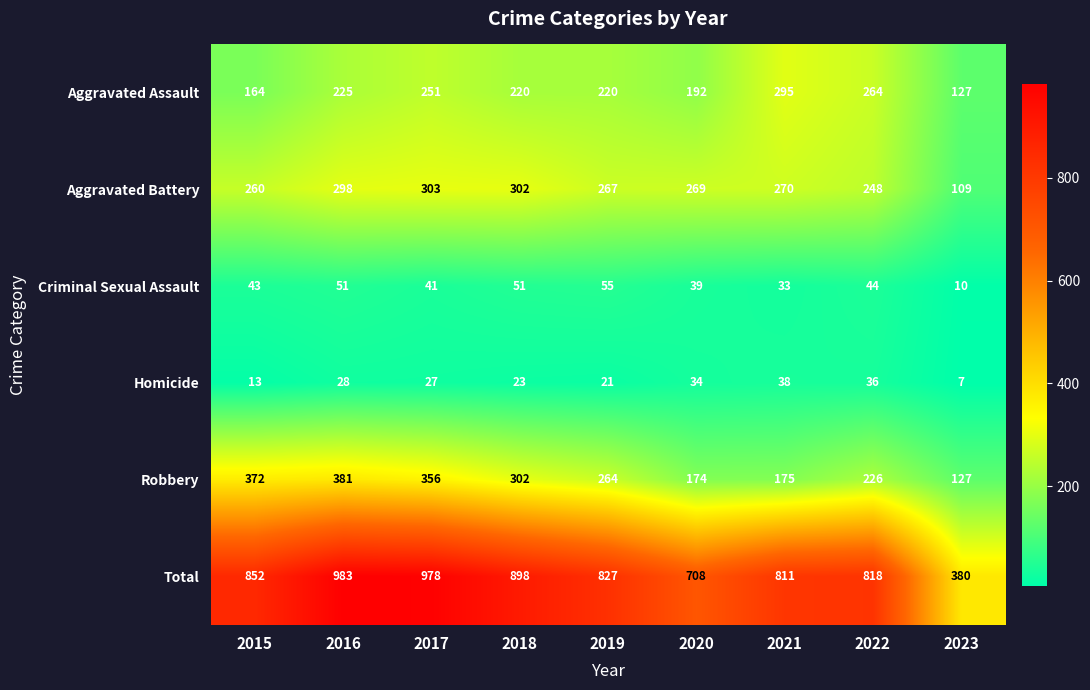

The value of Aggravated Battery at 2020 is 269. True or false?

True